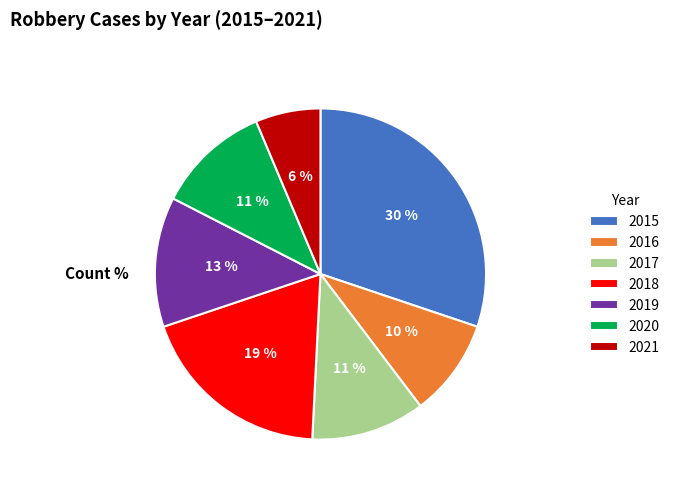

Which slice is the largest?

2015